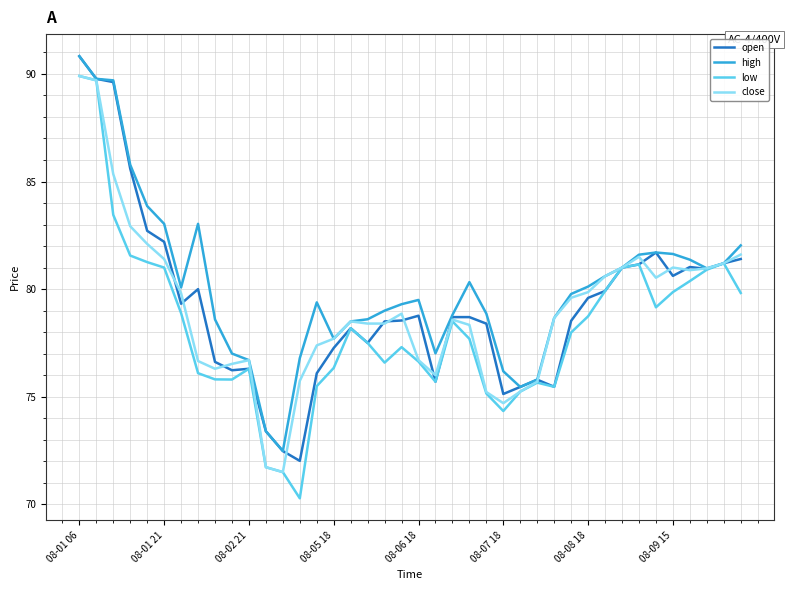

Which series has the widest spread of values?

low